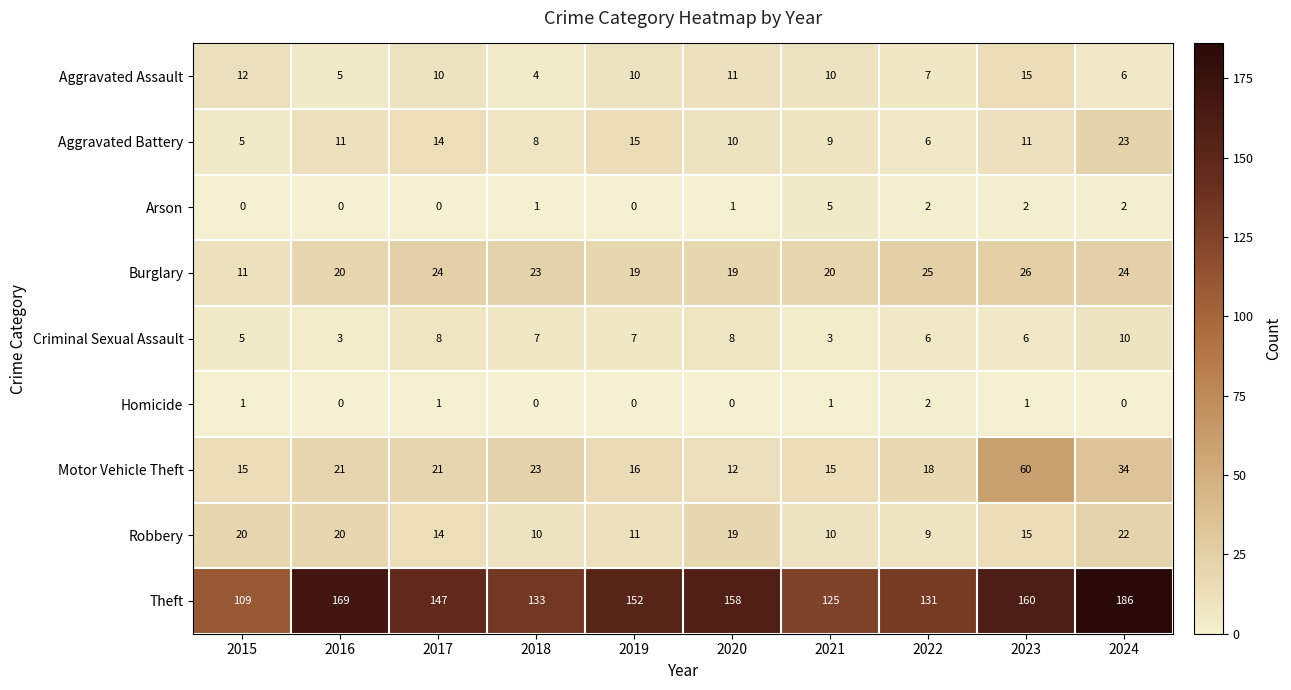

What is the maximum value for Robbery?

22